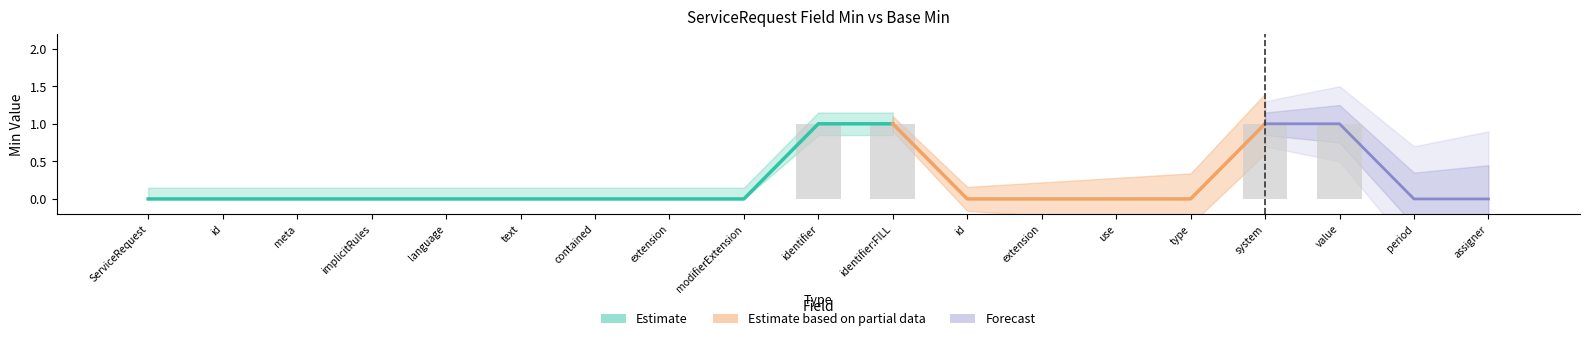

Does the chart contain any negative values?

No